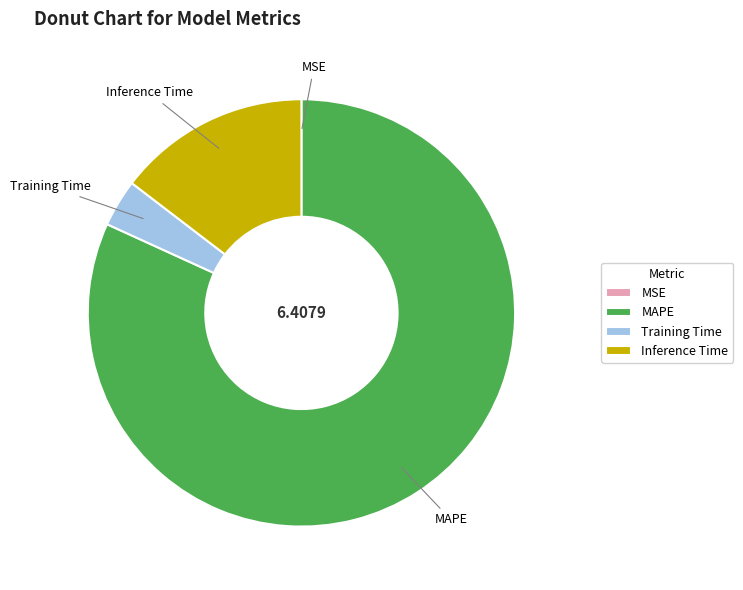

Do Inference Time and MAPE together represent more than half of the pie?

Yes